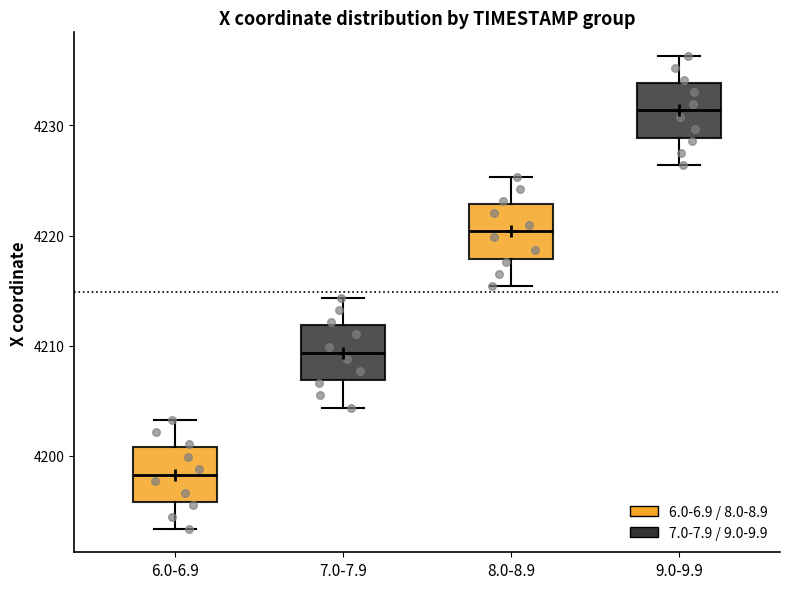

Where does the median line of the box for 8.0-8.9 sit on the y-axis? The values are not printed on the chart, so give them approximately, as read against the axis.

4220